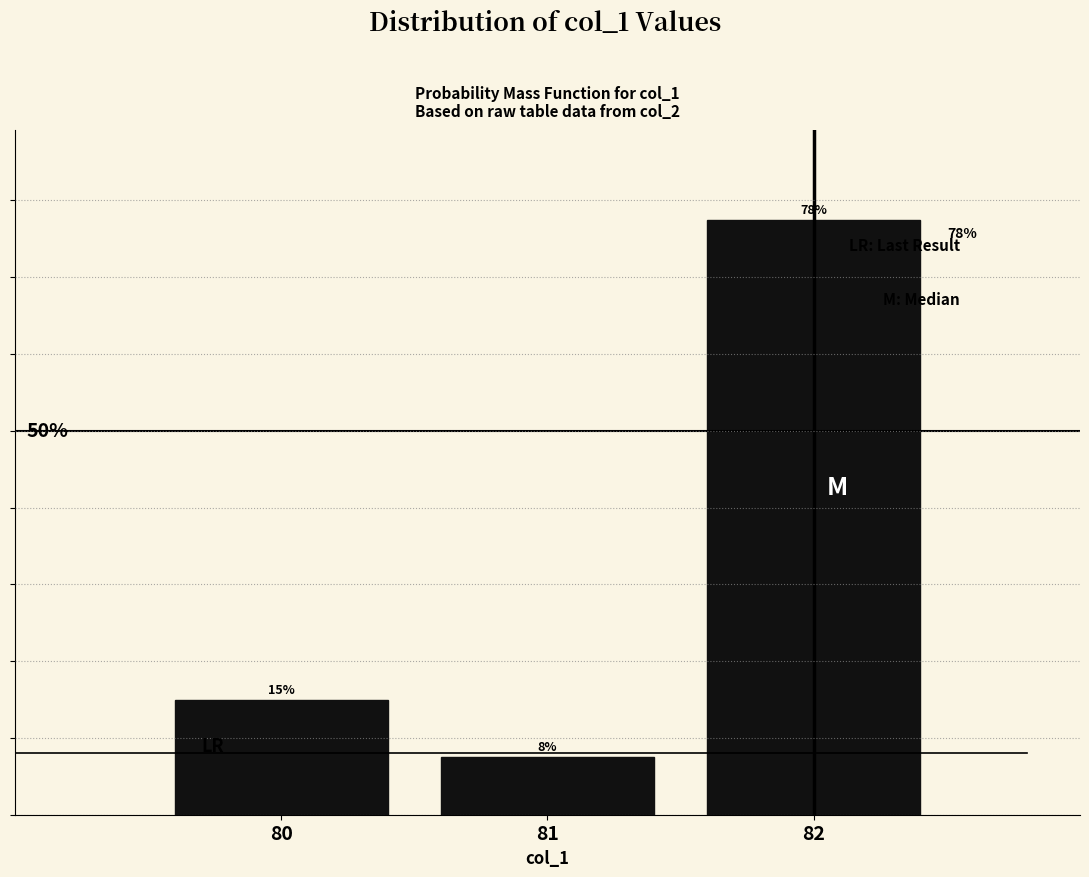

Does the chart contain any negative values?

No